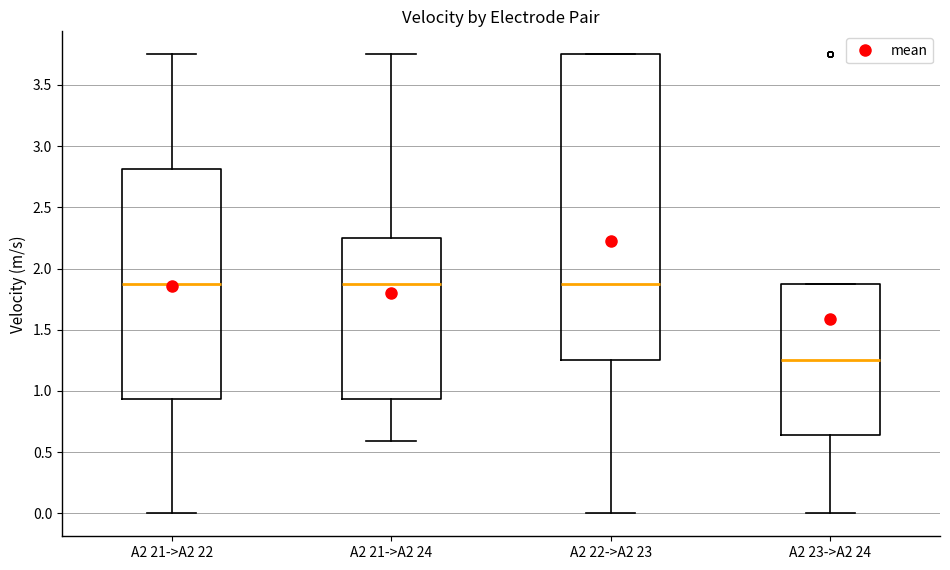

Reading left to right, transcribe this box plot: for each box, give where its median line is, the range the box spans, and where its two whiskers end, as read against the y-axis. The values are not printed on the chart, so give them approximately, as read against the axis.

A2 21->A2 22: median 1.90, box 0.95 to 2.80, whiskers 0.00 to 3.75
A2 21->A2 24: median 1.90, box 0.95 to 2.25, whiskers 0.60 to 3.75
A2 22->A2 23: median 1.90, box 1.25 to 3.75, whiskers 0.00 to 3.75
A2 23->A2 24: median 1.25, box 0.65 to 1.90, whiskers 0.00 to 1.90